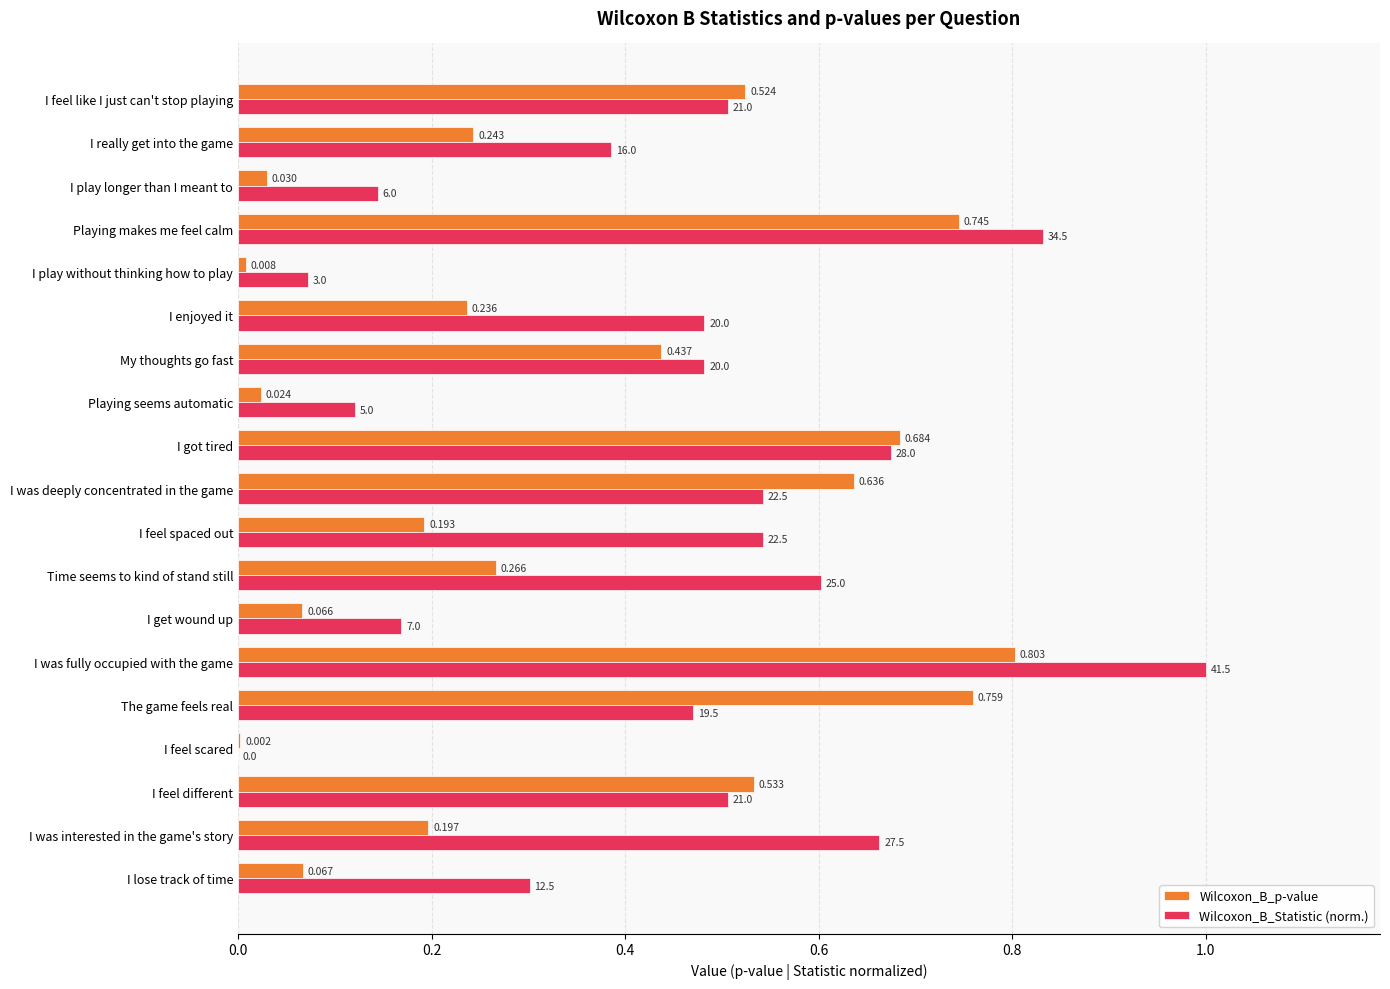

Which series has the largest total across all categories?

Wilcoxon_B_Statistic (norm.)